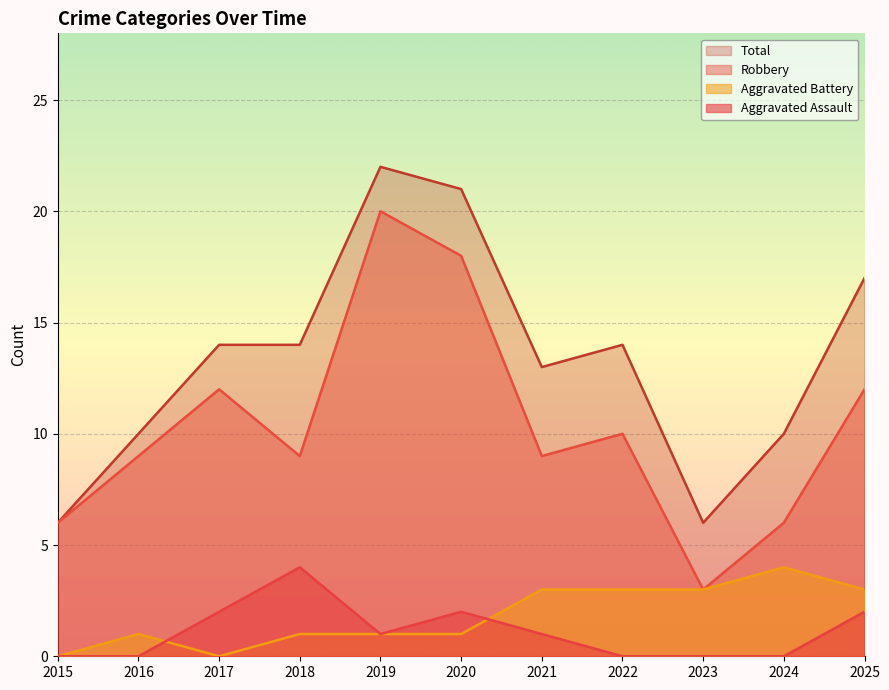

Reading right to left, list all the values displayed in this chart.

Aggravated Assault: 2	0	0	0	1	2	1	4	2	0	0
Aggravated Battery: 3	4	3	3	3	1	1	1	0	1	0
Robbery: 12	6	3	10	9	18	20	9	12	9	6
Total: 17	10	6	14	13	21	22	14	14	10	6